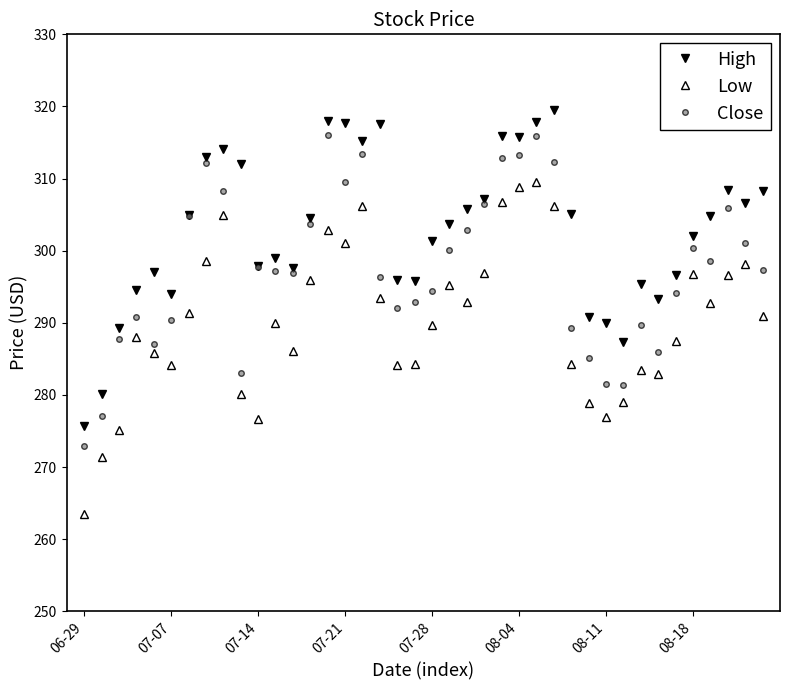

Which series has the widest spread of values?

Low